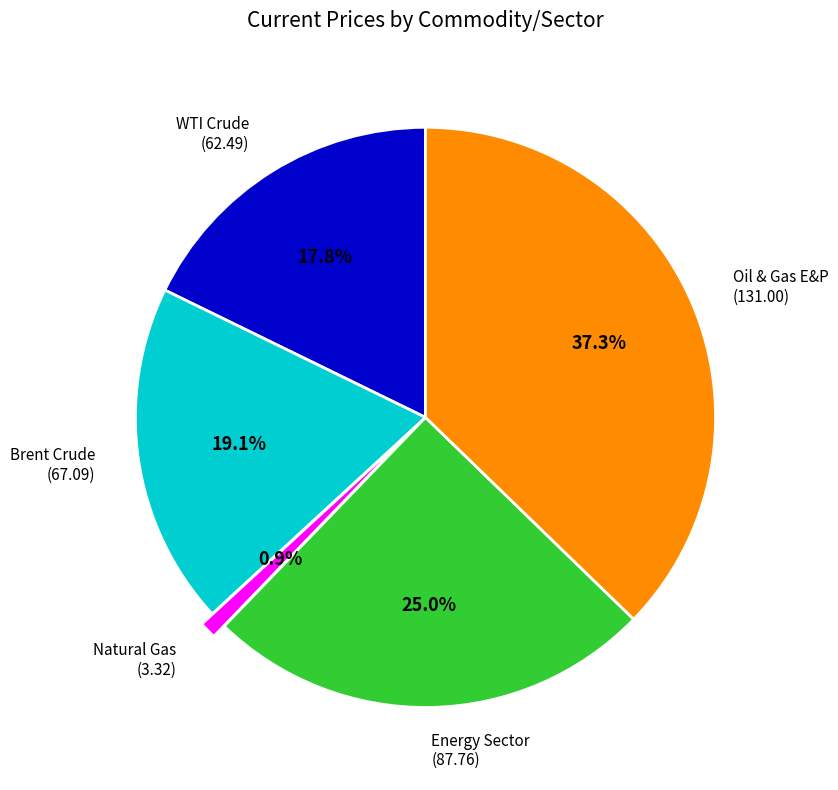

Is it true that Natural Gas is 8% of the pie?

False